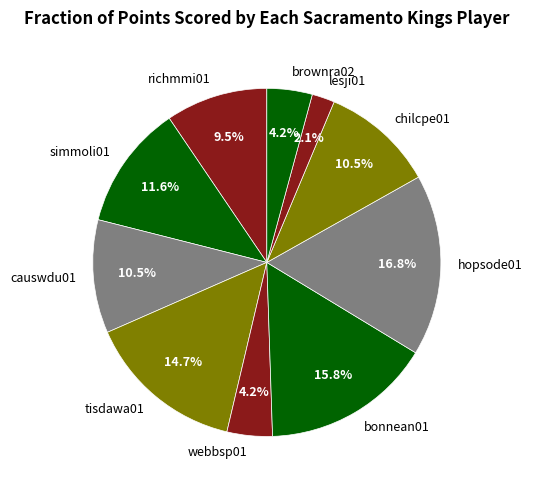

Count the number of slices in the pie.

10